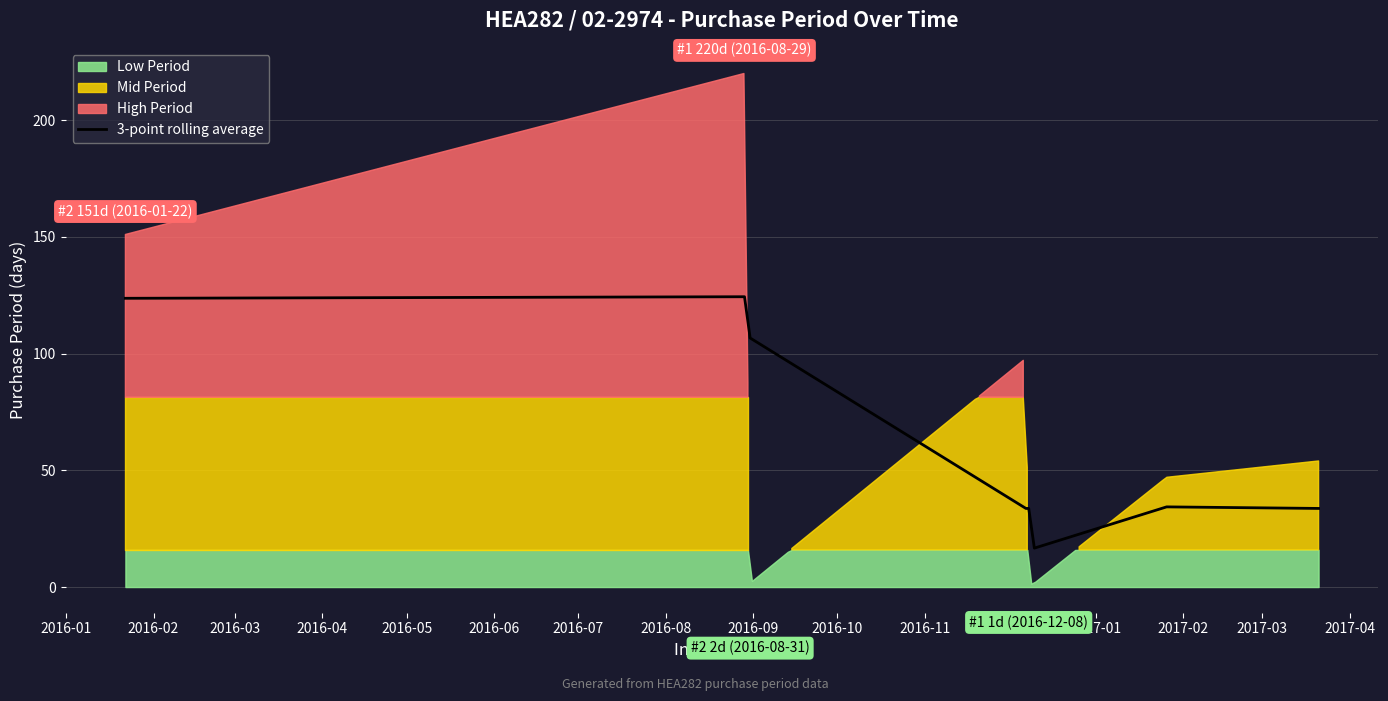

What is the minimum value for 3-point rolling average?

16.7